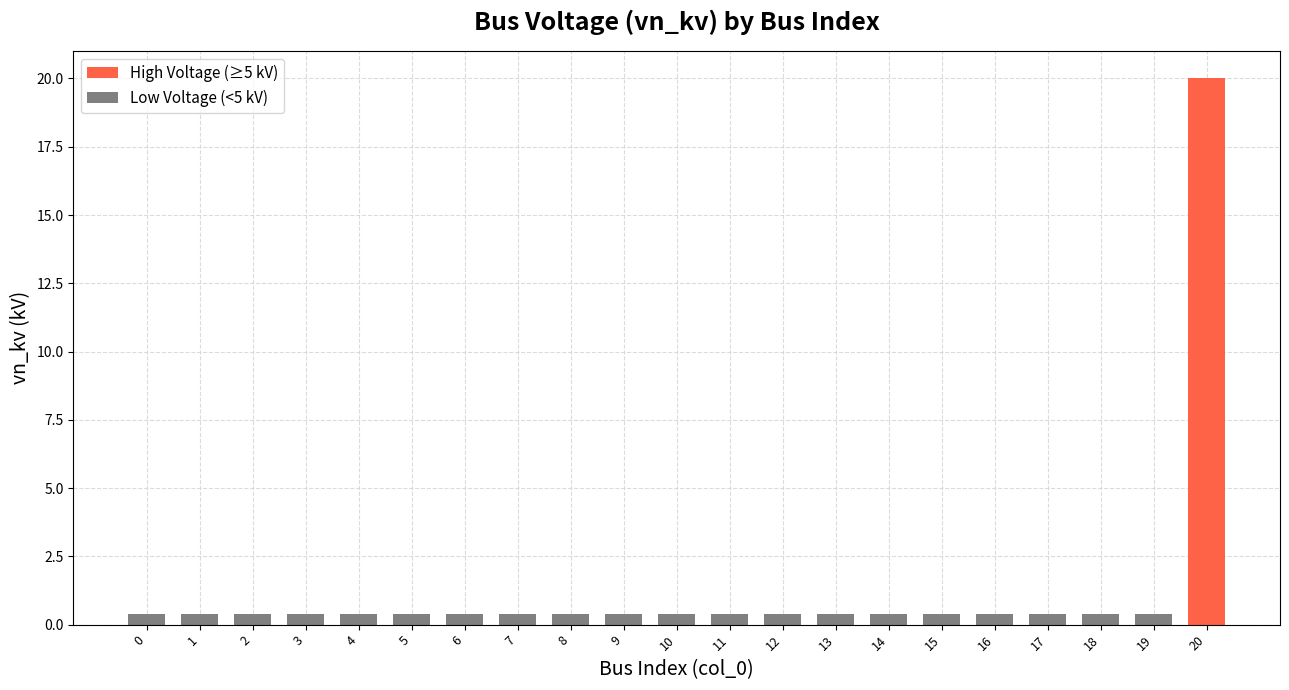

Count the number of categories in the chart.

21